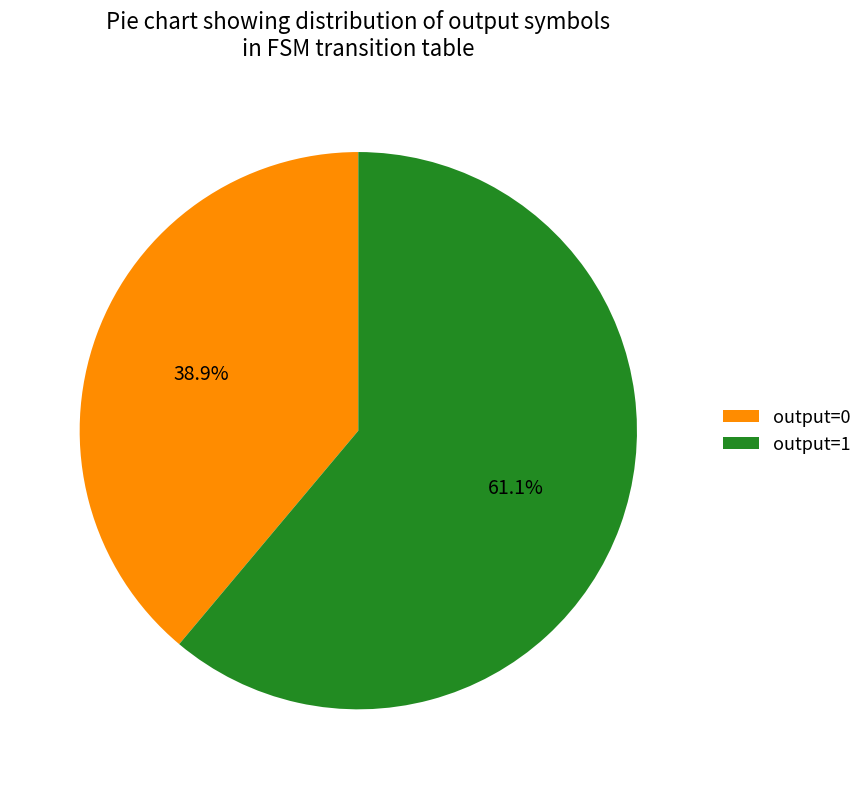

Which category has the smallest portion of the pie?

output=0